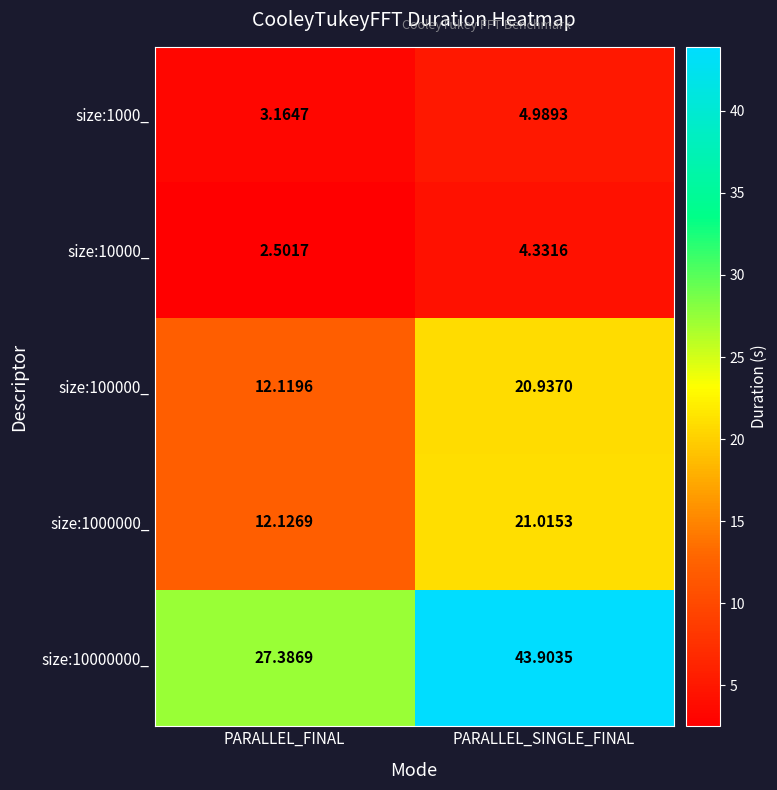

Where does the size:1000_ series first go above 4?

PARALLEL_SINGLE_FINAL